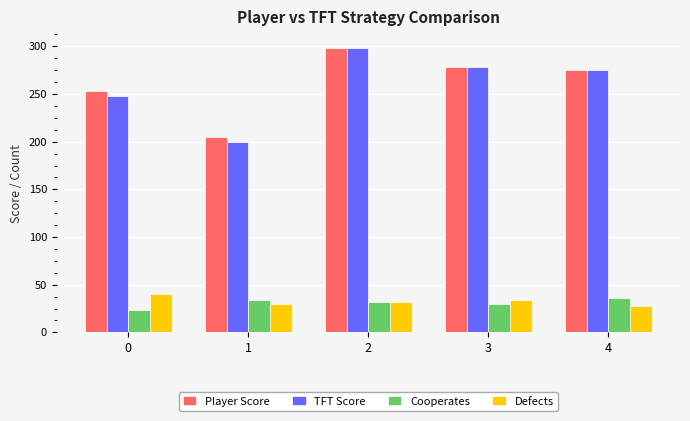

Is it true that Cooperates equals 34 at 1?

True